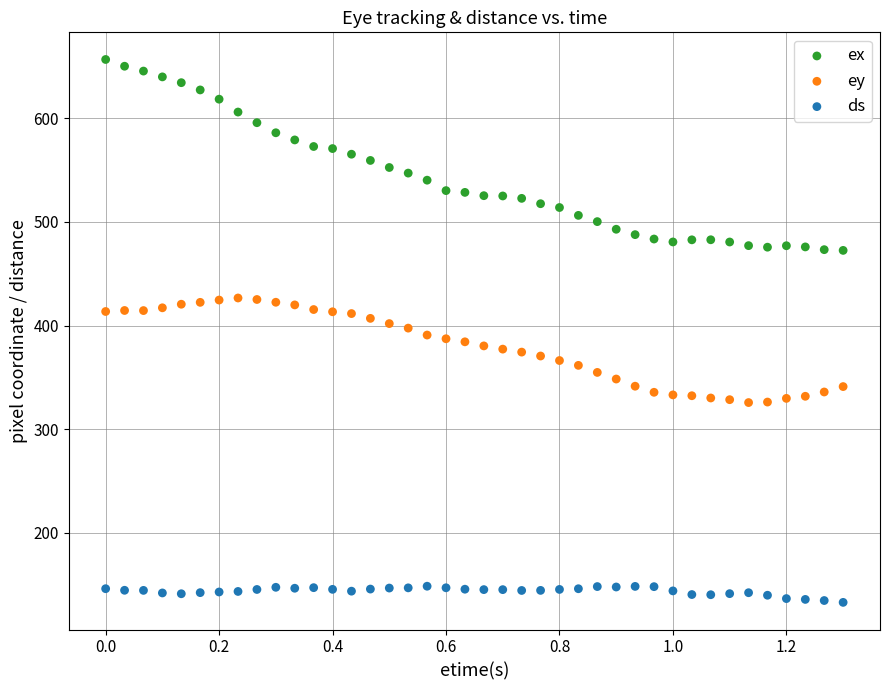

Across all data points, what is the range of X values (max minus min)?

1.3